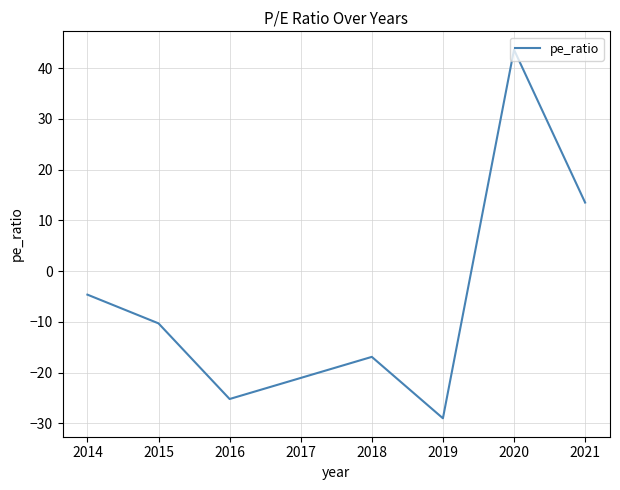

What is the maximum value shown in the chart?

43.6